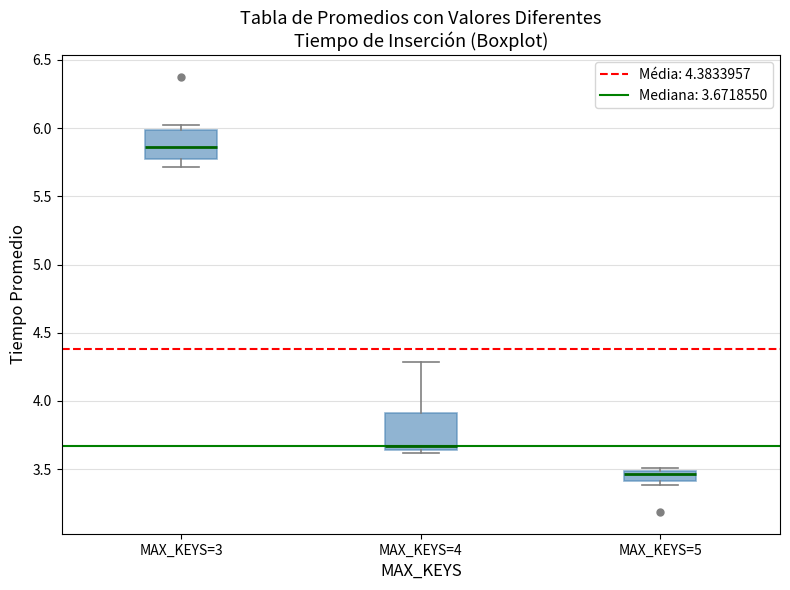

Which box's median line is the highest?

MAX_KEYS=3